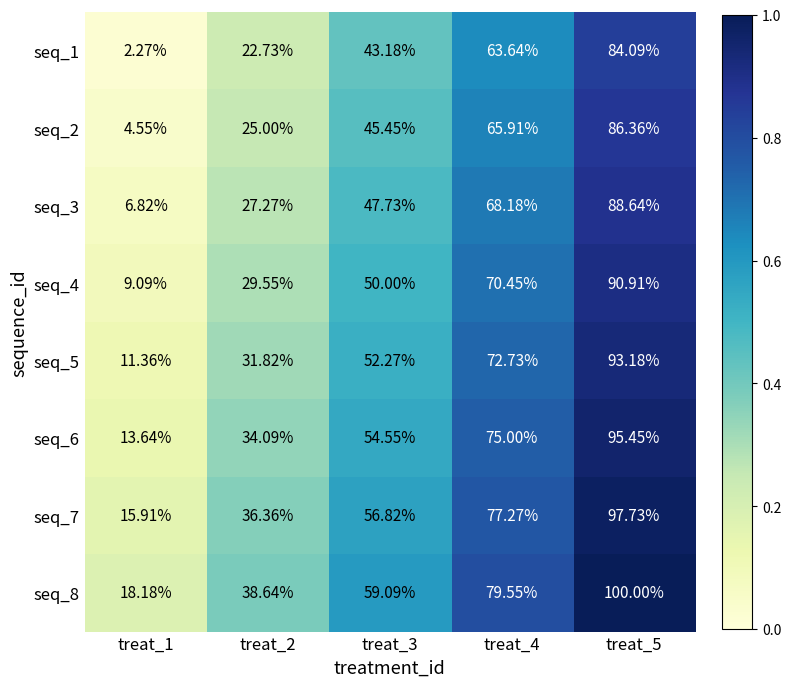

Is the value of seq_3 at treat_4 greater than the value of seq_2 at treat_2?

Yes